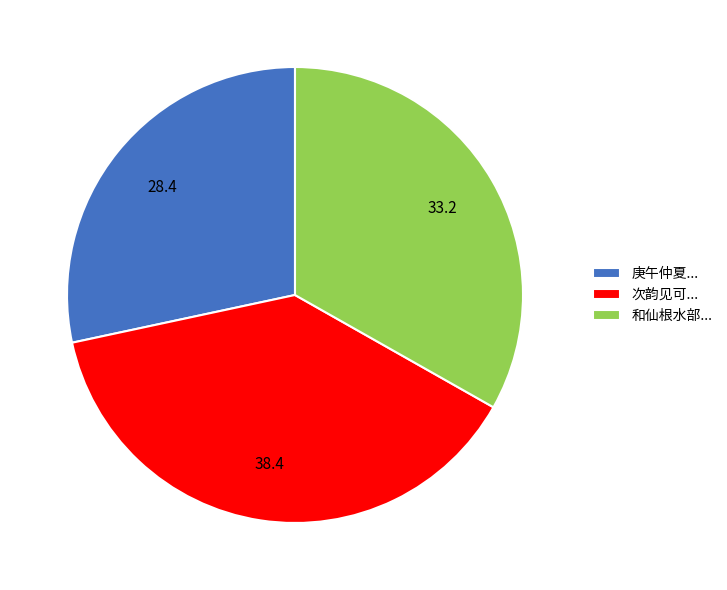

Is the sum of 庚午仲夏... and 和仙根水部... greater than half?

Yes